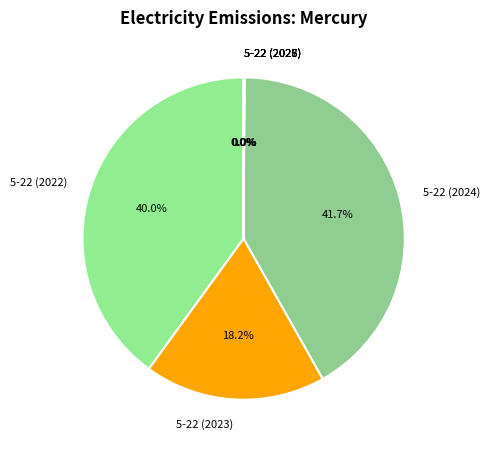

Does 5-22 (2022) account for over 50% of the chart?

No